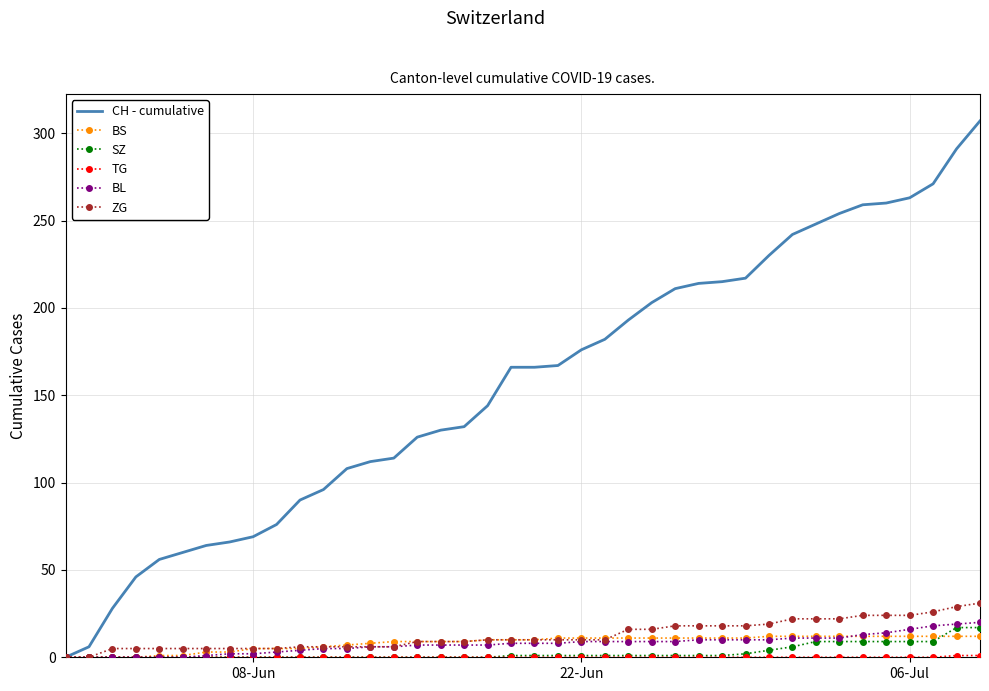

What is the difference between the maximum and minimum values in the ZG series?

31